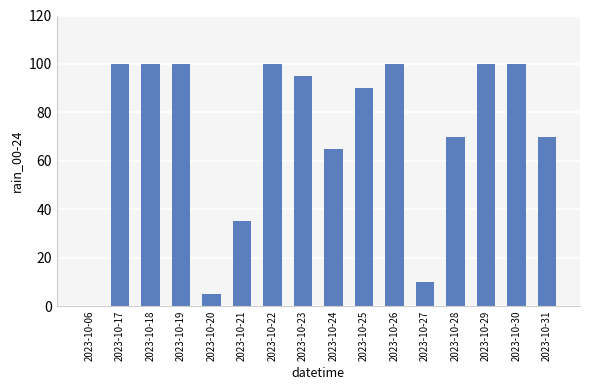

Reading left to right, list all the values displayed in this chart.

0	100	100	100	5	35	100	95	65	90	100	10	70	100	100	70